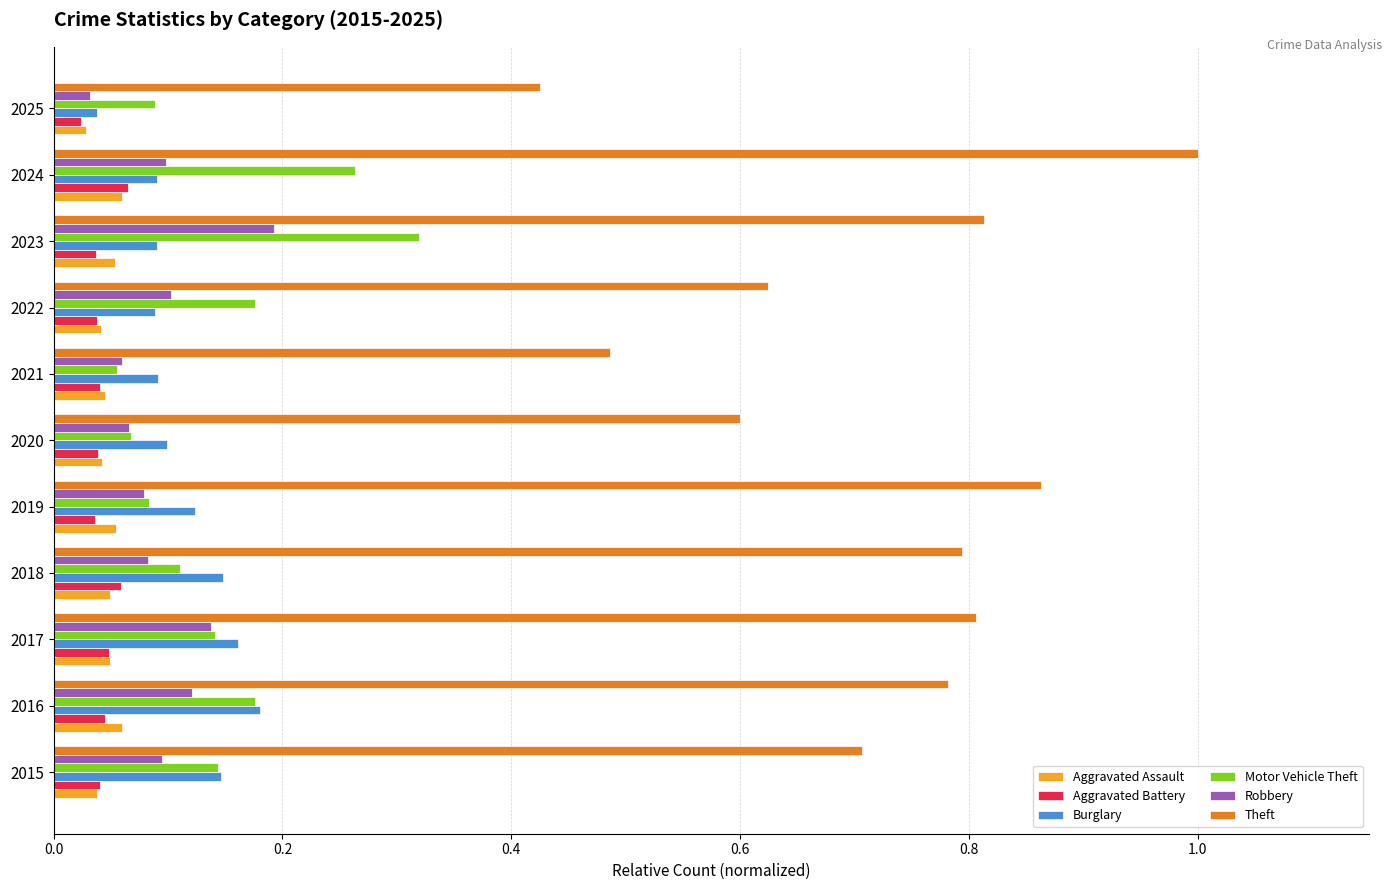

Between 2019 and 2024, which series saw the biggest shift?

Motor Vehicle Theft